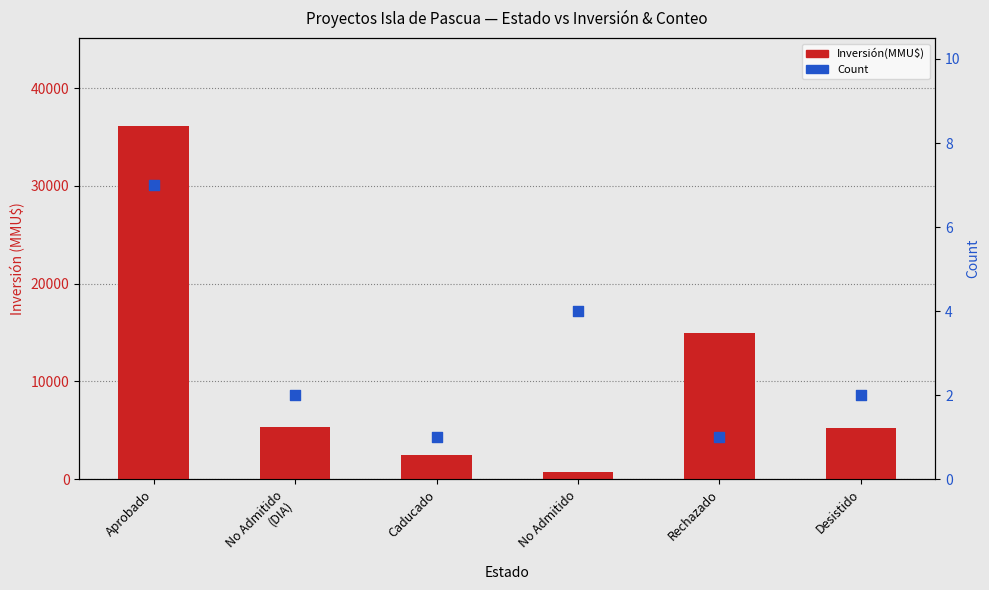

What are all the series names shown in the legend?

Inversión(MMU$), Count